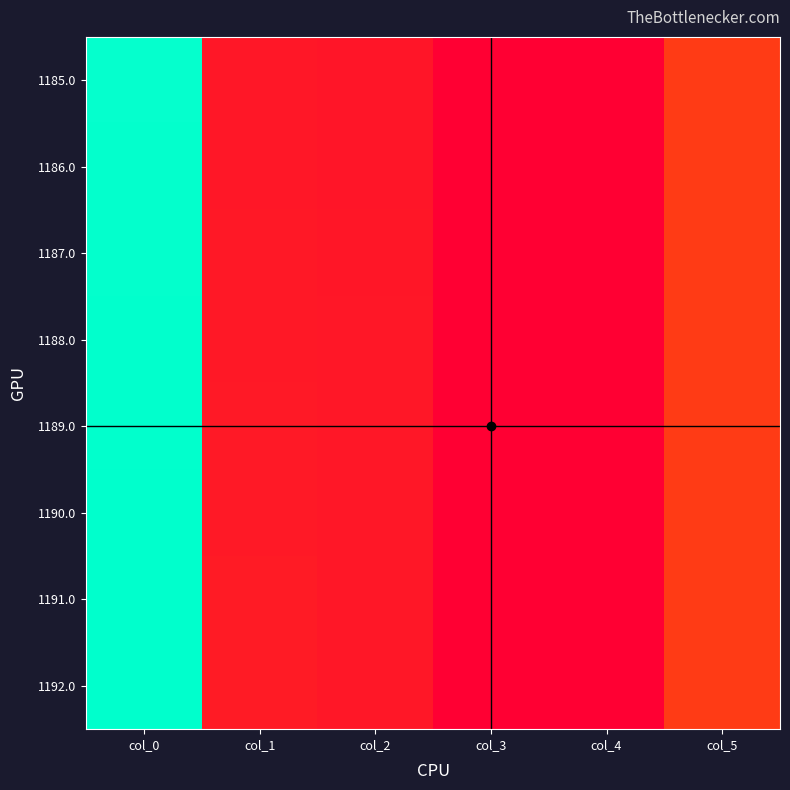

Which label corresponds to the largest value in the chart?

col_0